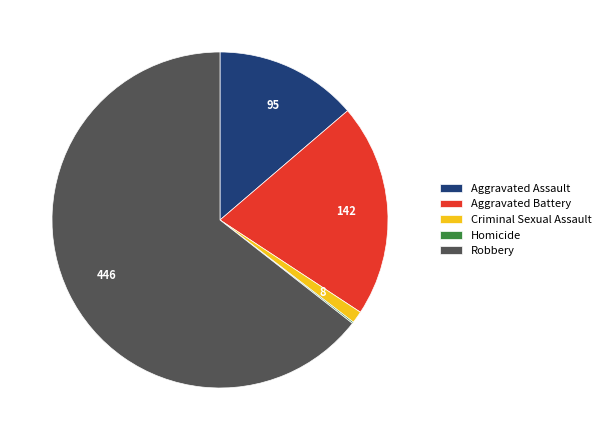

Which category has the biggest portion of the pie?

Robbery